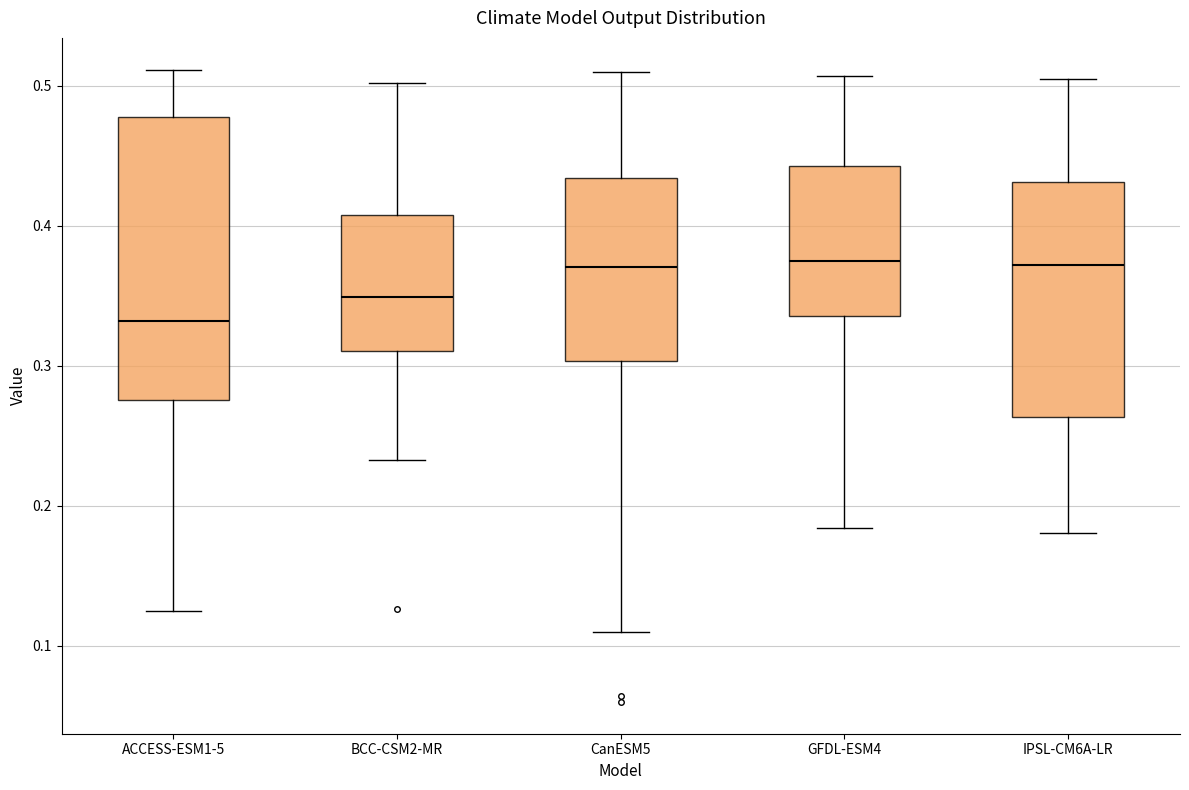

Reading left to right, transcribe this box plot: for each box, give where its median line is, the range the box spans, and where its two whiskers end, as read against the y-axis. The values are not printed on the chart, so give them approximately, as read against the axis.

ACCESS-ESM1-5: median 0.33, box 0.28 to 0.48, whiskers 0.12 to 0.51
BCC-CSM2-MR: median 0.35, box 0.31 to 0.41, whiskers 0.23 to 0.50
CanESM5: median 0.37, box 0.30 to 0.43, whiskers 0.11 to 0.51
GFDL-ESM4: median 0.37, box 0.34 to 0.44, whiskers 0.18 to 0.51
IPSL-CM6A-LR: median 0.37, box 0.26 to 0.43, whiskers 0.18 to 0.50